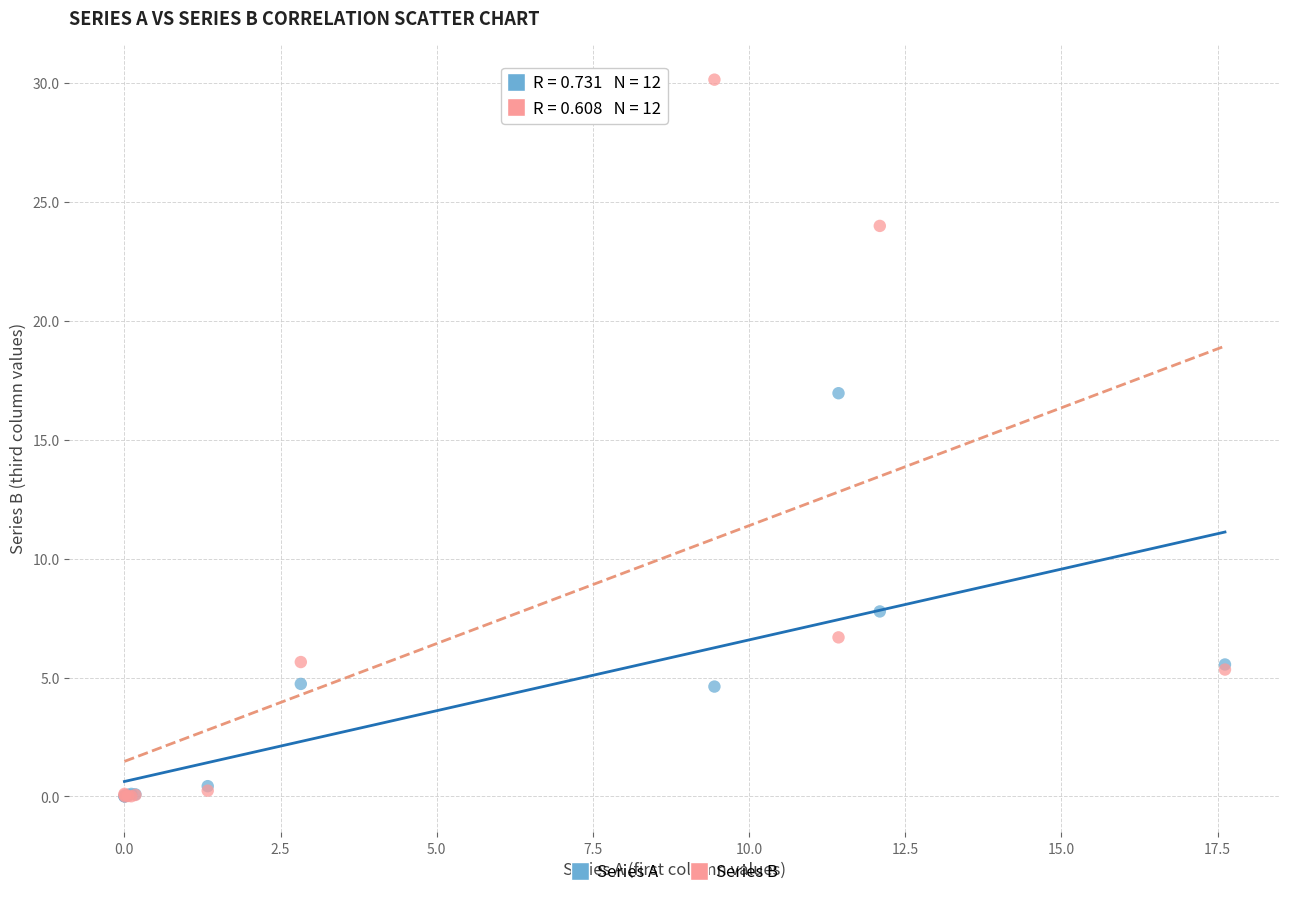

Across all series, what Y value is closest to 15?

17.0